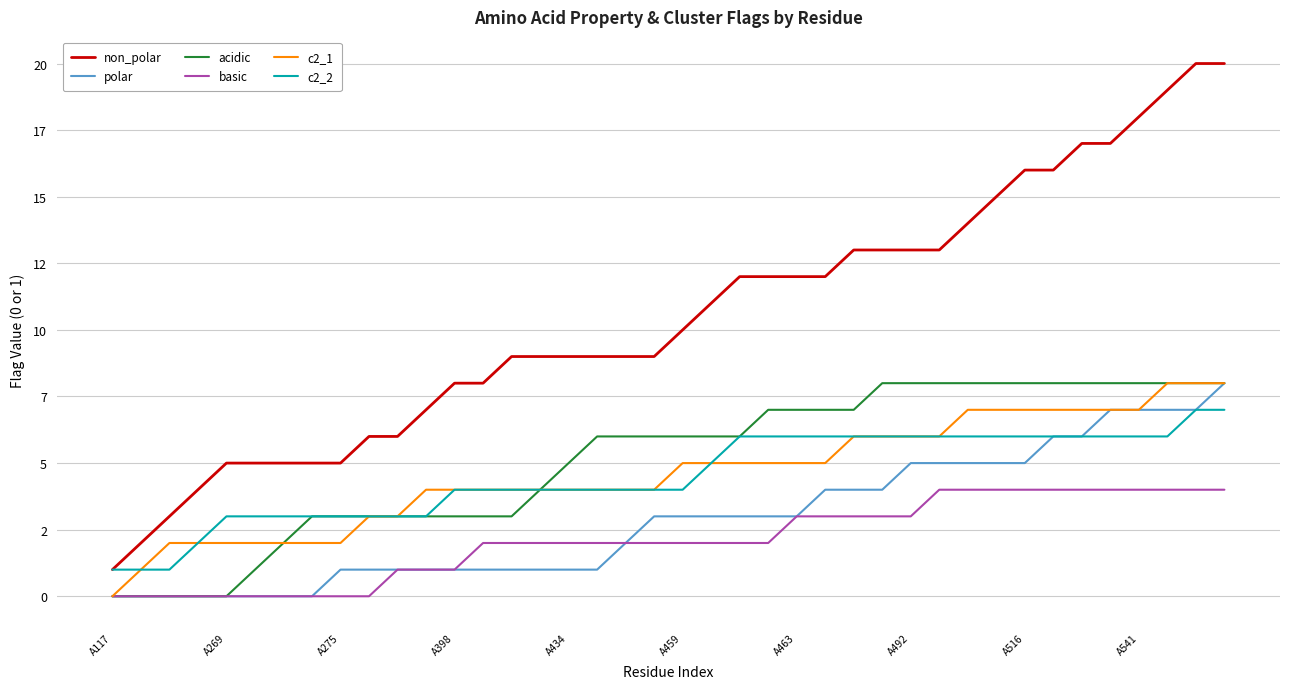

At which label does acidic first exceed 6?

23